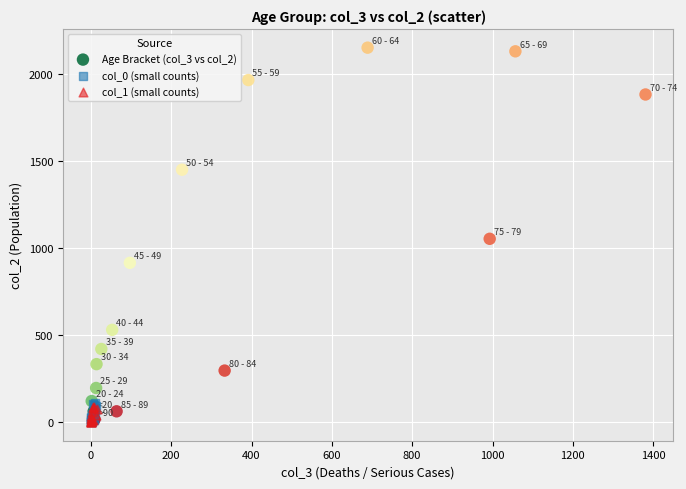

Which series contains the highest Y value?

Age Bracket (col_3 vs col_2)